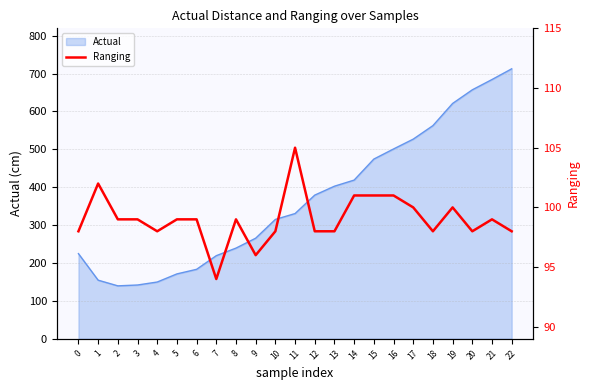

Reading left to right, what are all the values shown in this chart?

0=98	1=102	2=99	3=99	4=98	5=99	6=99	7=94	8=99	9=96	10=98	11=105	12=98	13=98	14=101	15=101	16=101	17=100	18=98	19=100	20=98	21=99	22=98